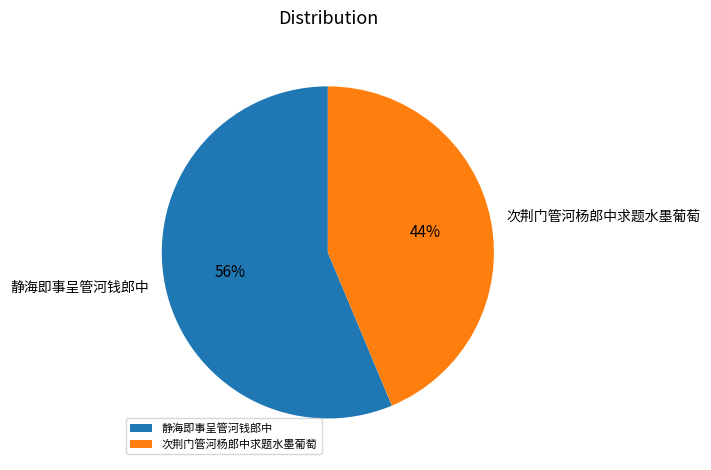

To the nearest percent, what is the average slice percentage?

50%